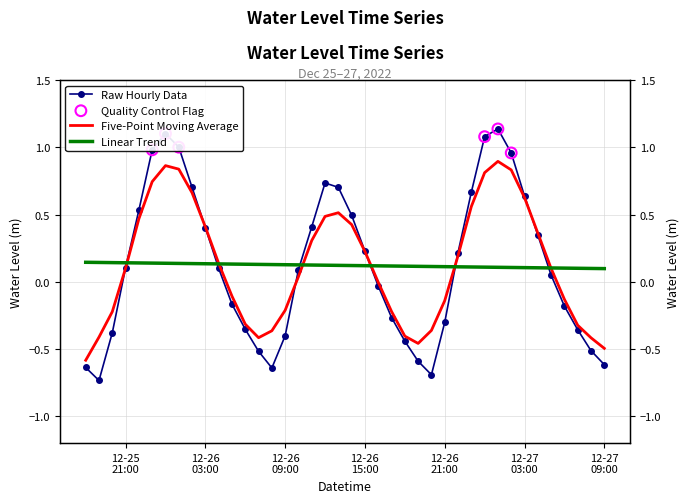

Which has a higher value, 2022-12-25 18:00:00 or 2022-12-25 21:00:00?

2022-12-25 21:00:00